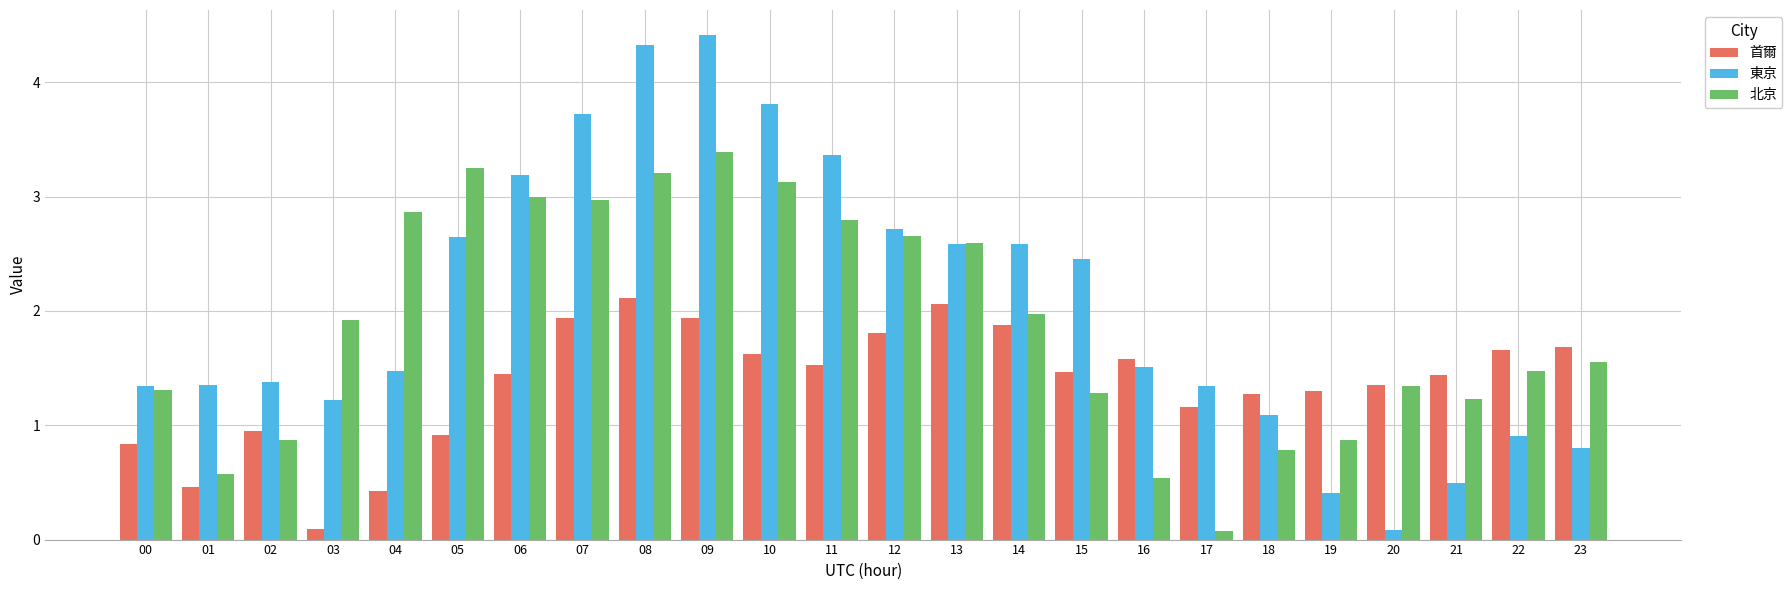

How many groups of bars are there?

24